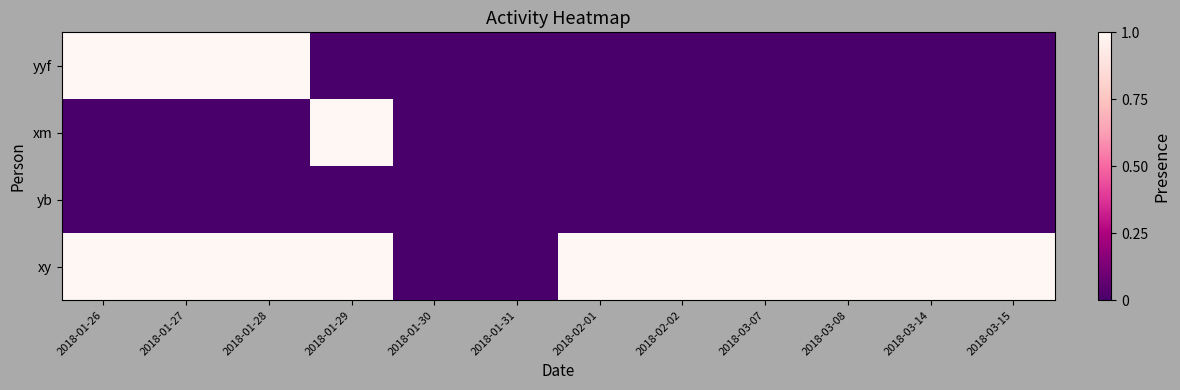

Reading left to right, transcribe all the data shown in this chart.

yyf: 2018-01-26=1	2018-01-27=1	2018-01-28=1	2018-01-29=0	2018-01-30=0	2018-01-31=0	2018-02-01=0	2018-02-02=0	2018-03-07=0	2018-03-08=0	2018-03-14=0	2018-03-15=0
xm: 2018-01-26=0	2018-01-27=0	2018-01-28=0	2018-01-29=1	2018-01-30=0	2018-01-31=0	2018-02-01=0	2018-02-02=0	2018-03-07=0	2018-03-08=0	2018-03-14=0	2018-03-15=0
yb: 2018-01-26=0	2018-01-27=0	2018-01-28=0	2018-01-29=0	2018-01-30=0	2018-01-31=0	2018-02-01=0	2018-02-02=0	2018-03-07=0	2018-03-08=0	2018-03-14=0	2018-03-15=0
xy: 2018-01-26=1	2018-01-27=1	2018-01-28=1	2018-01-29=1	2018-01-30=0	2018-01-31=0	2018-02-01=1	2018-02-02=1	2018-03-07=1	2018-03-08=1	2018-03-14=1	2018-03-15=1